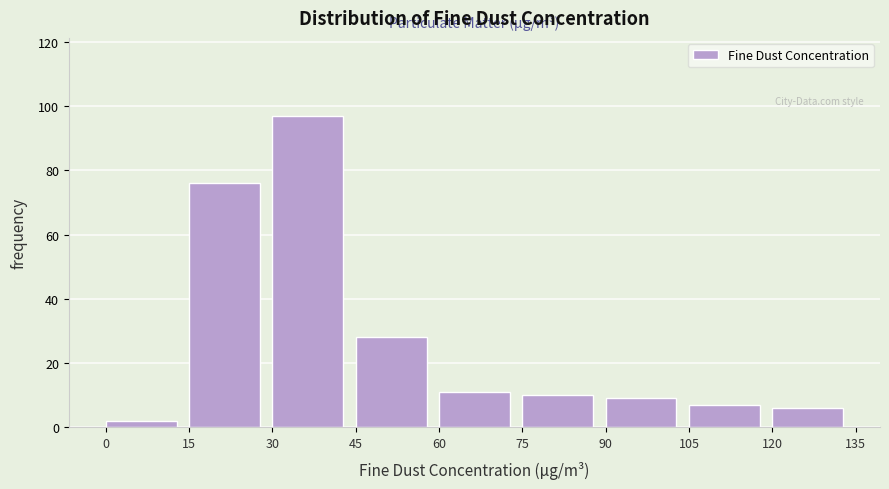

Reading left to right, transcribe this chart: for each bar, give the range it covers on the x-axis and its height. The values are not printed on the chart, so give them approximately, as read against the axis.

0 to 15: 2
15 to 30: 76
30 to 45: 98
45 to 60: 28
60 to 75: 12
75 to 90: 10
90 to 105: 10
105 to 120: 8
120 to 135: 6